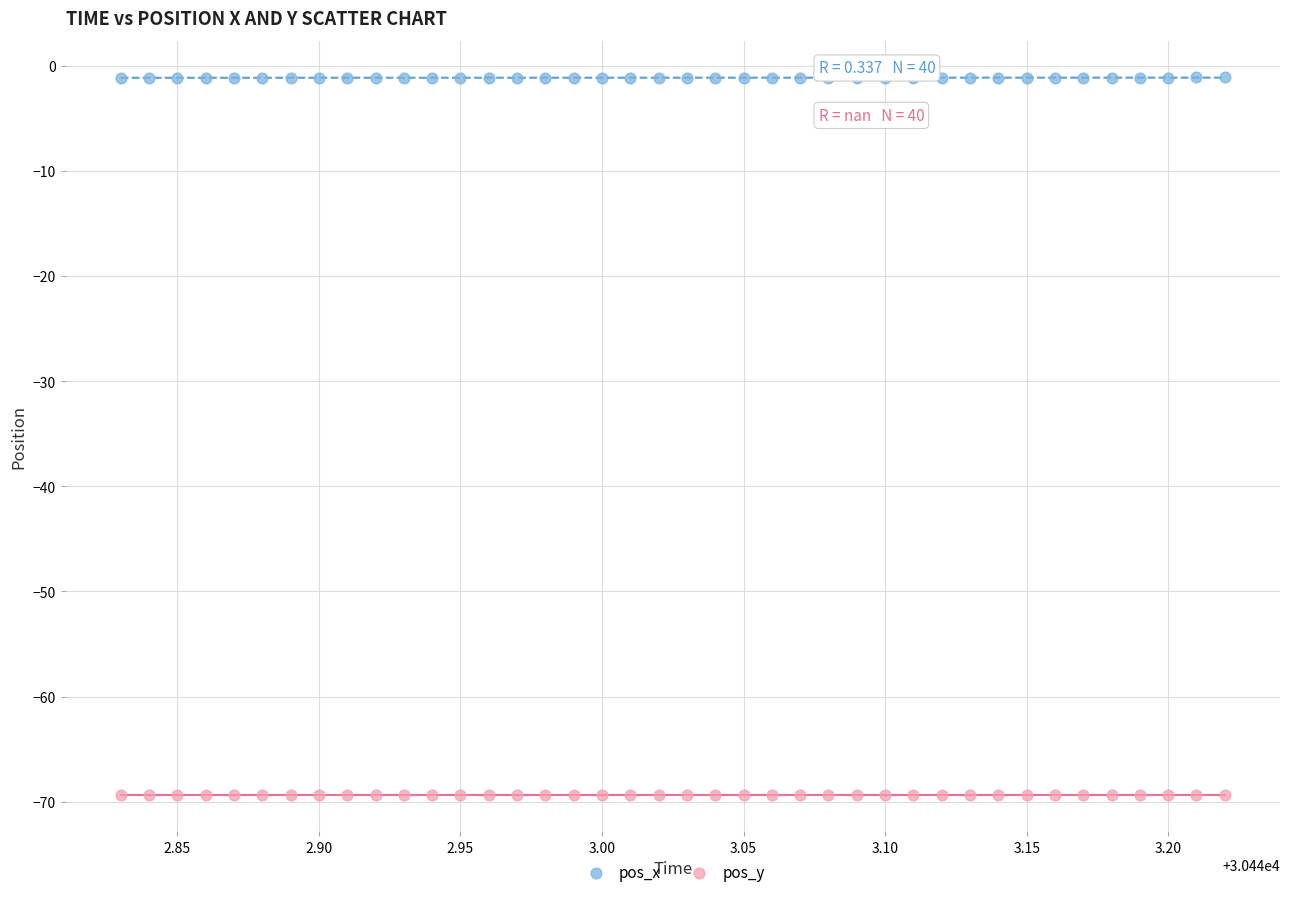

Which series reaches the maximum Y coordinate?

pos_x